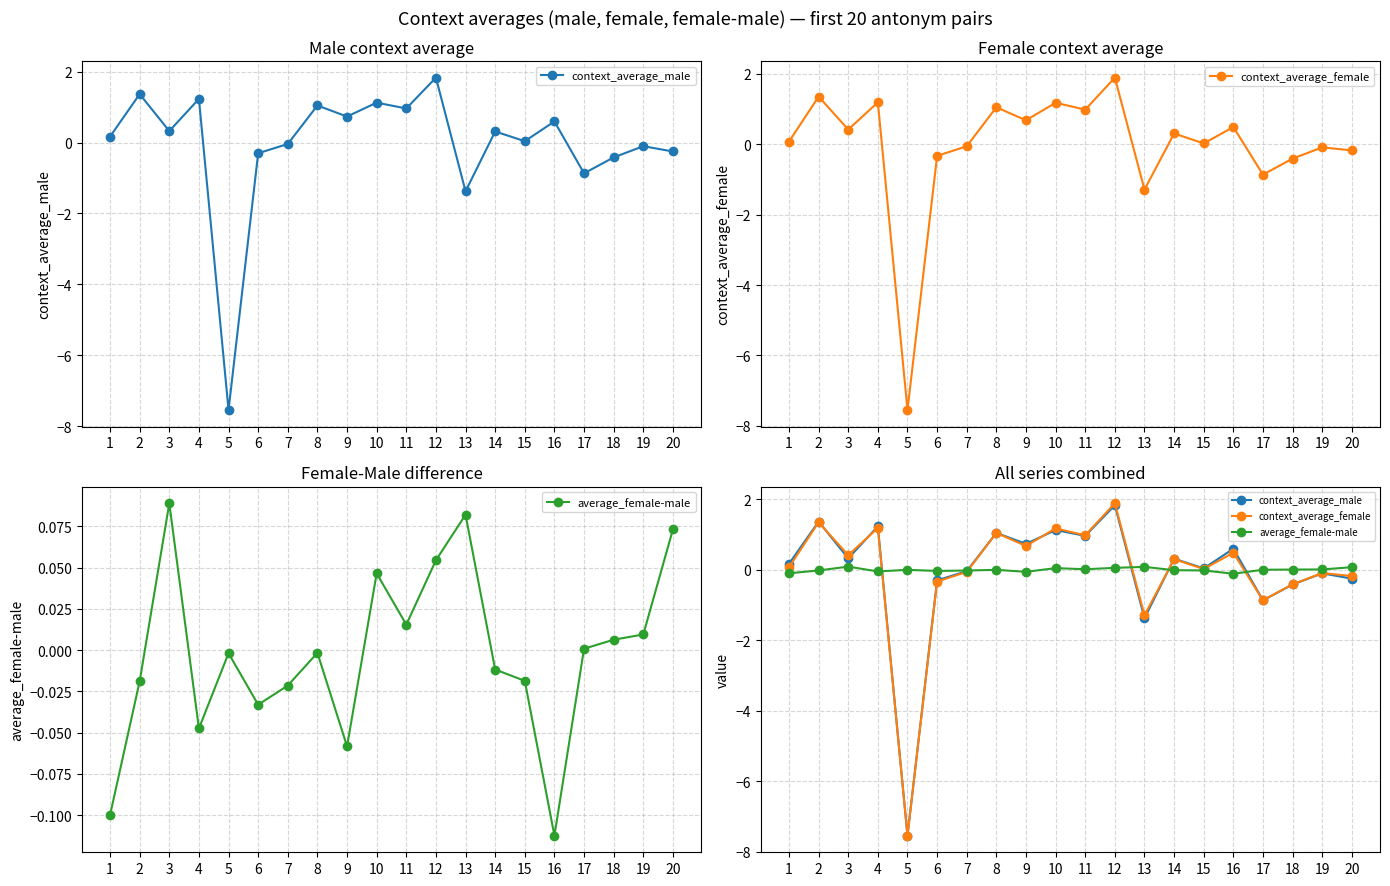

Which category has the lowest value in the average_female-male series?

16